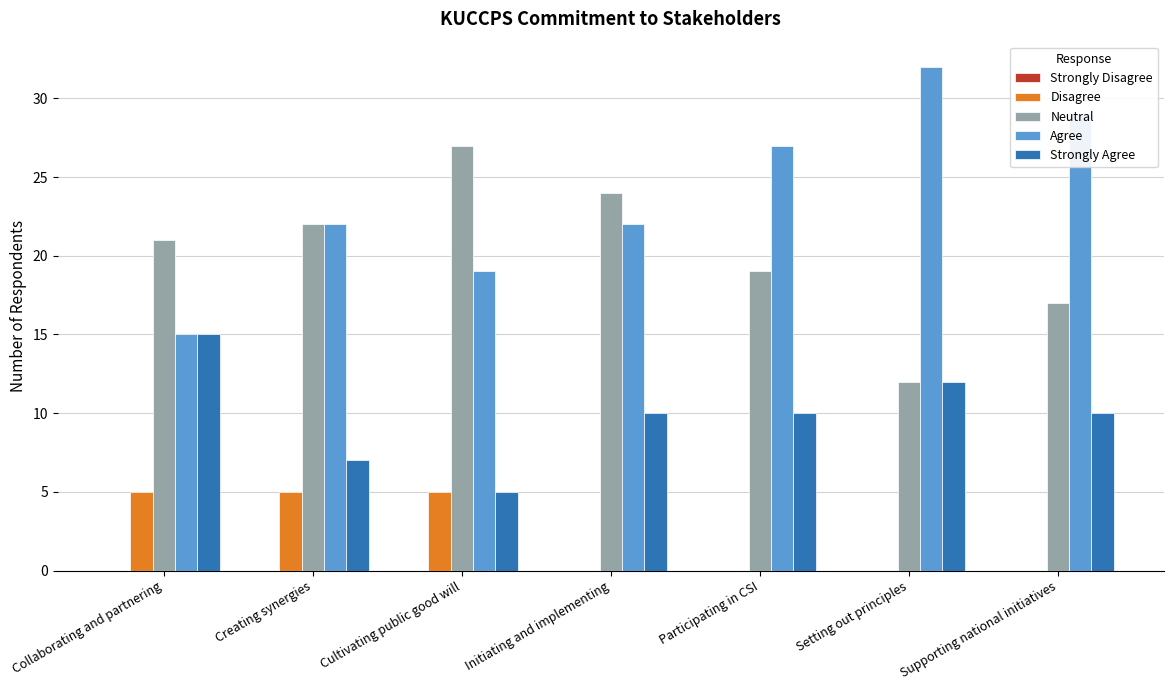

Is it true that Agree equals 19 at Cultivating public good will?

True